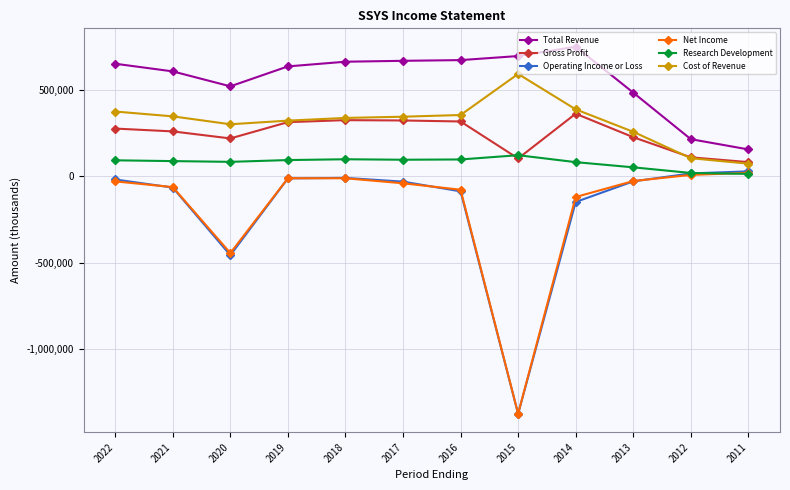

What is the value of the Operating Income or Loss point at the 7th from the left?

-86700